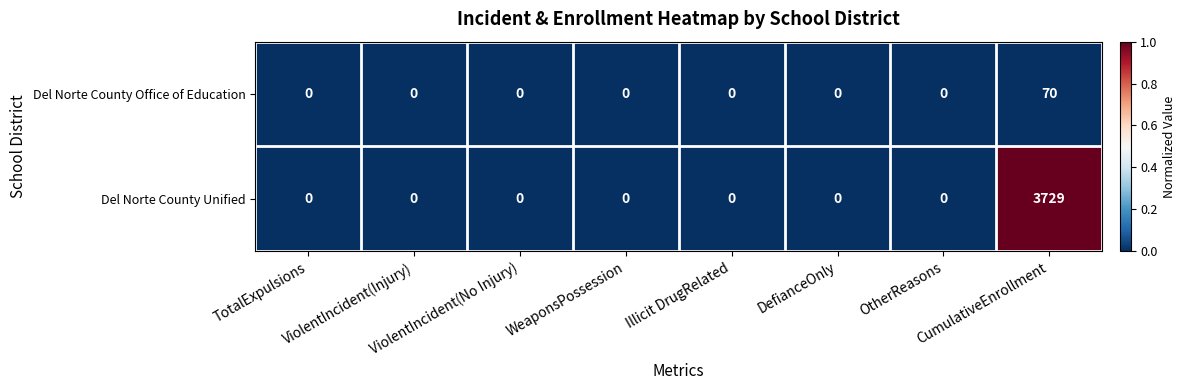

List the series in order of their overall mean, highest first.

Del Norte County Unified, Del Norte County Office of Education